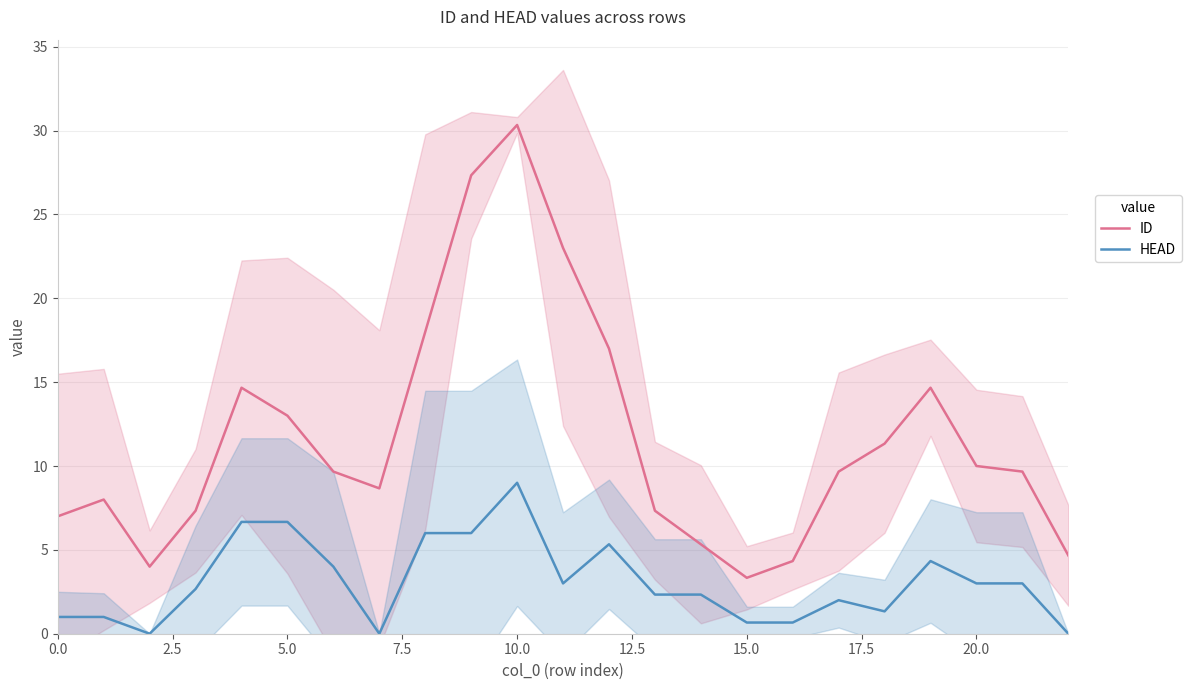

What is the highest value of the HEAD series?

9.0